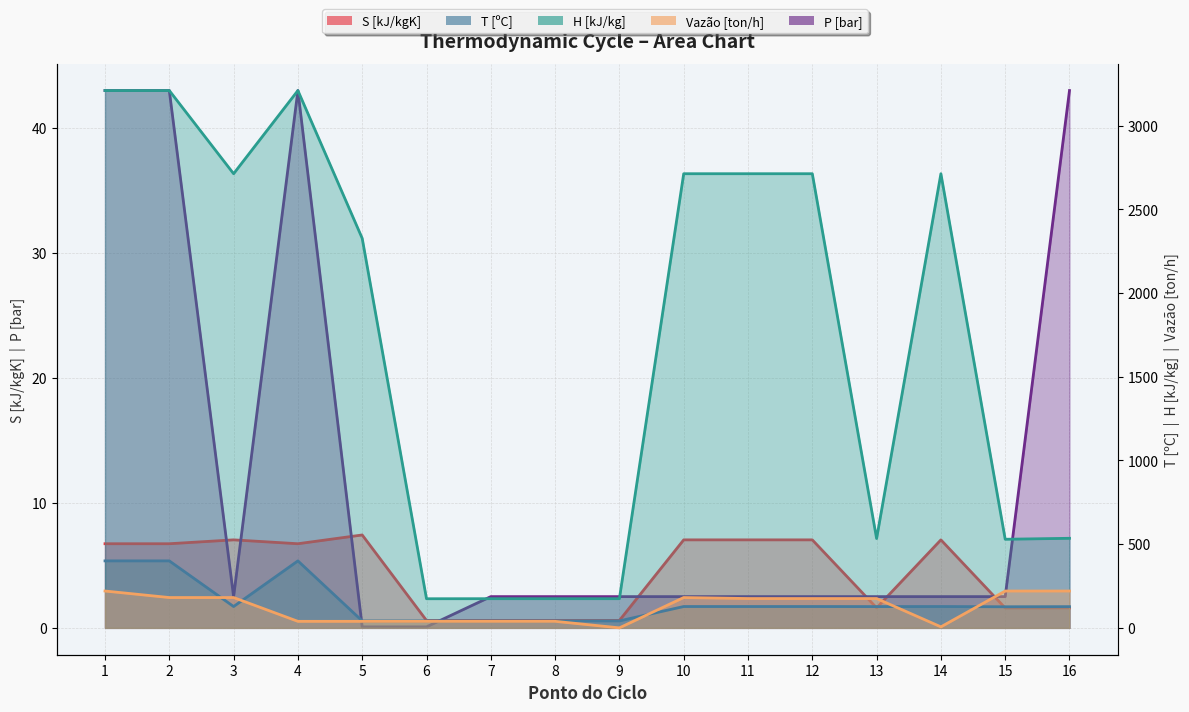

What is the difference between the Vazão [ton/h] values at 12 and 3?

6.0